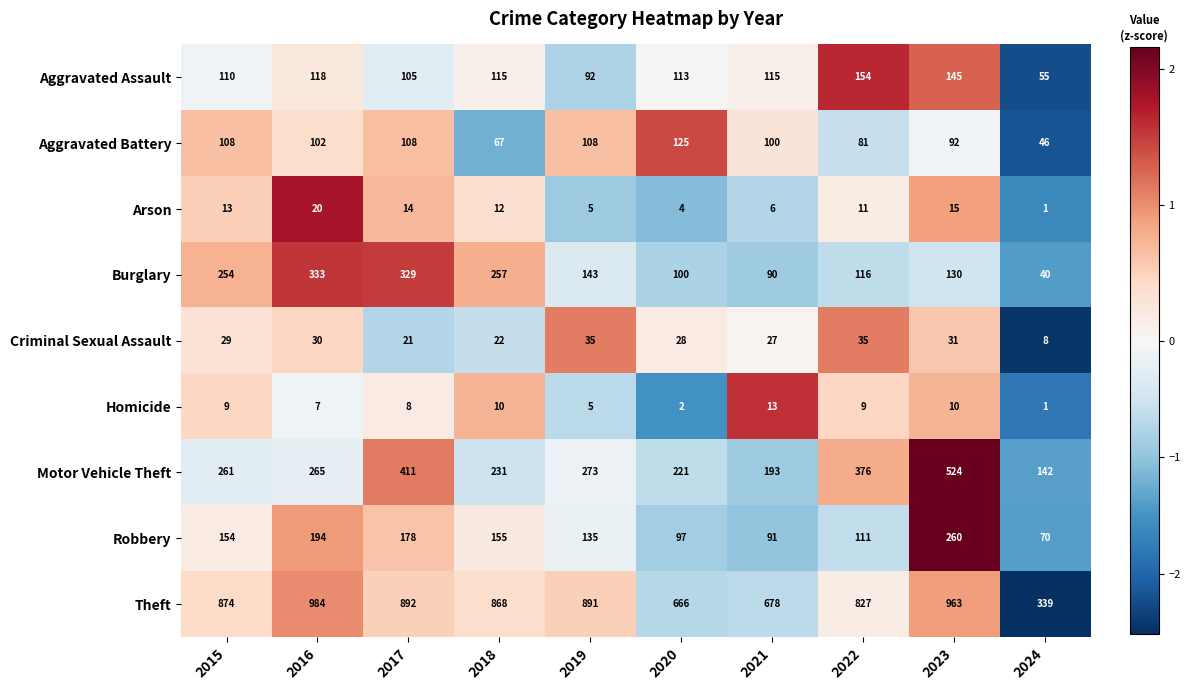

What is the approximate value of Motor Vehicle Theft at 2016, to the nearest 5?

265